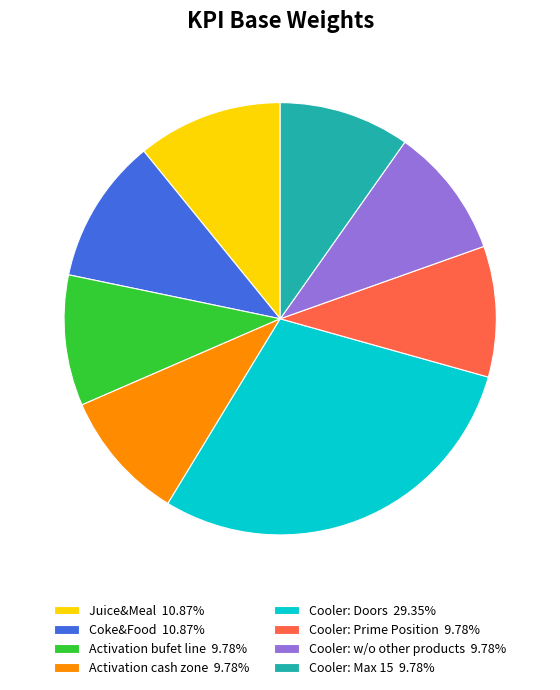

Is it true that Activation bufet line is 10% of the pie?

True